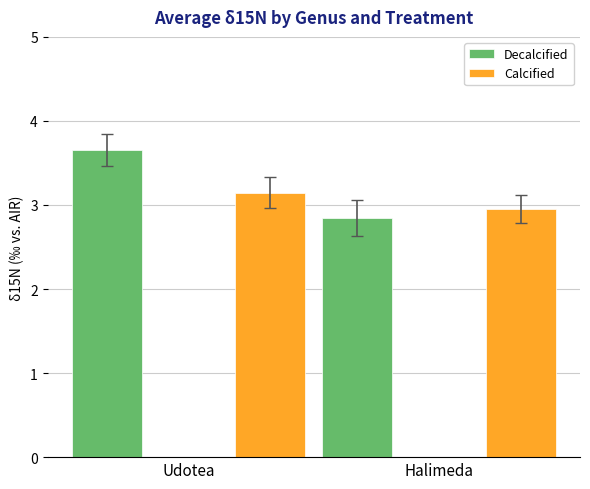

What is the sum of all Decalcified values?

6.5